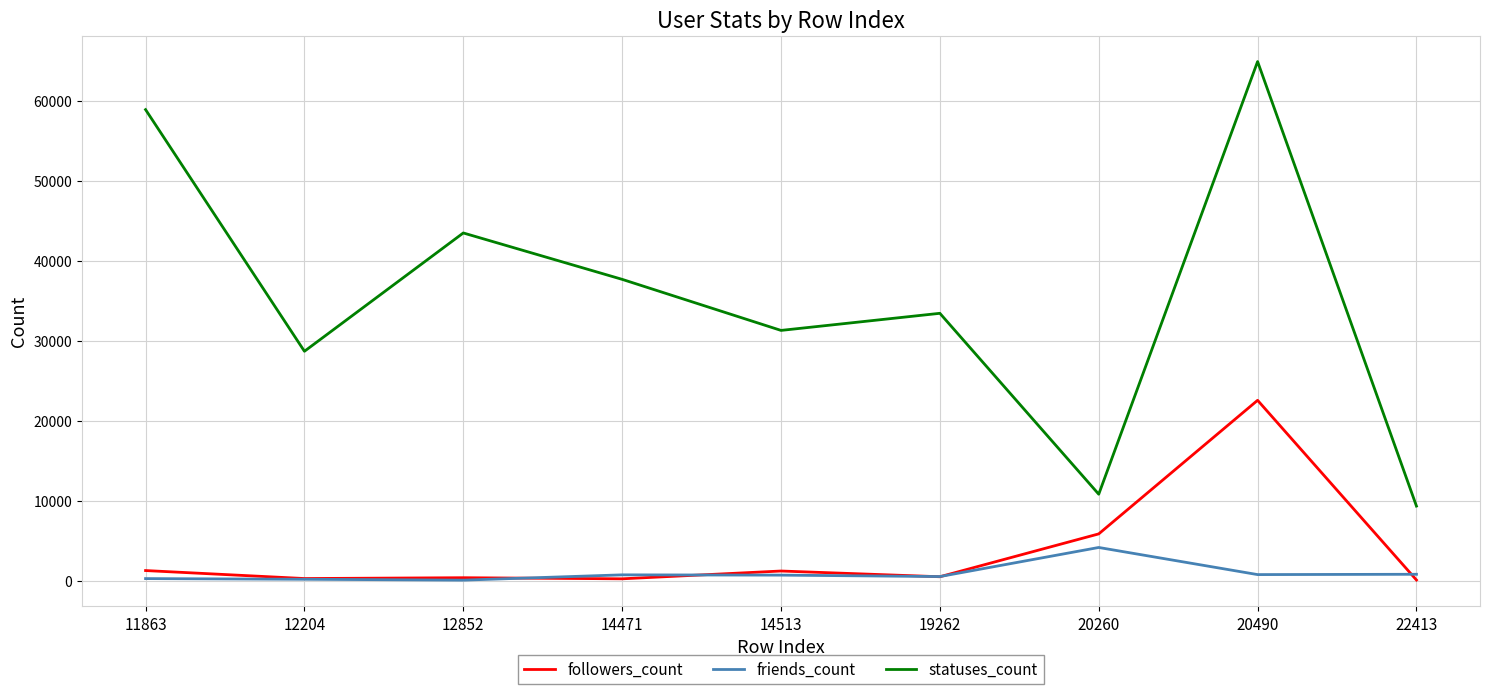

What is the difference between the maximum and minimum values in the friends_count series?

4086